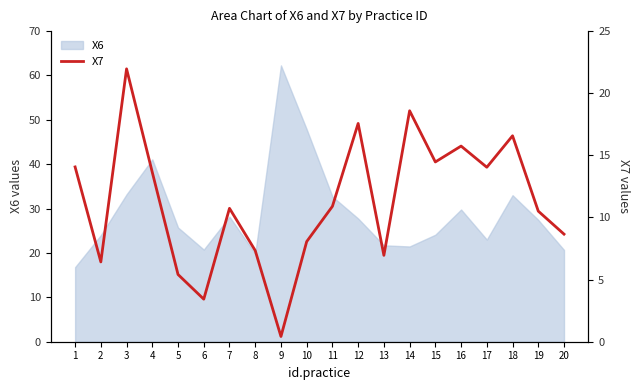

Which label corresponds to the largest value in the chart?

3